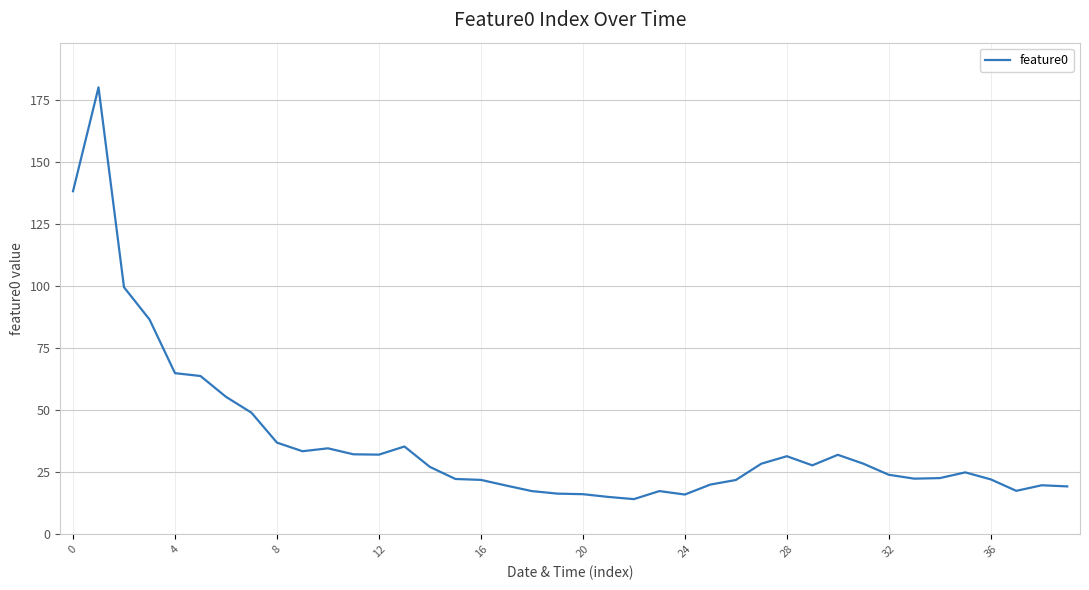

What is the minimum value shown in the chart?

14.1